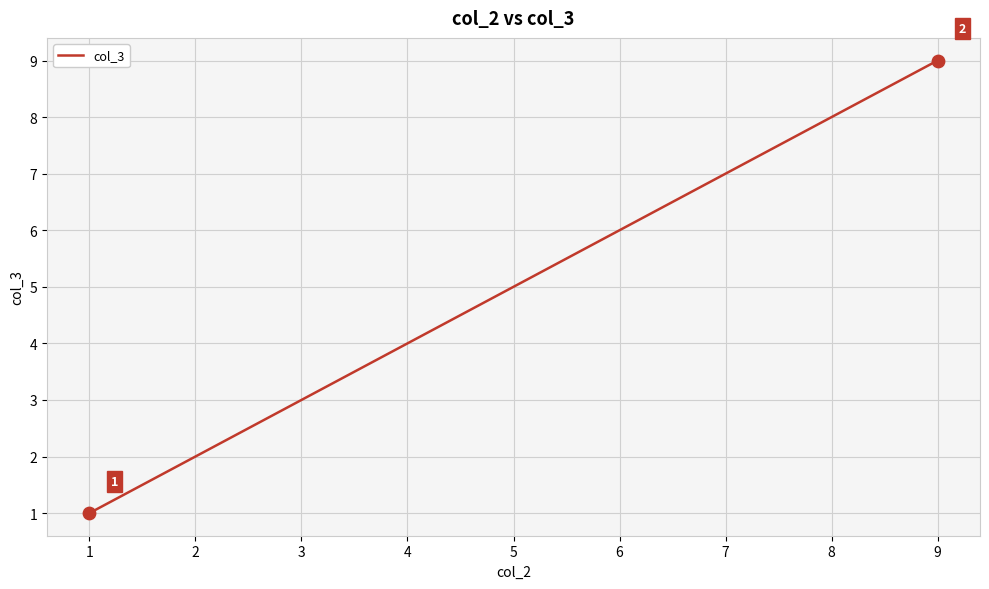

Which has a higher value, 6 or 1?

6